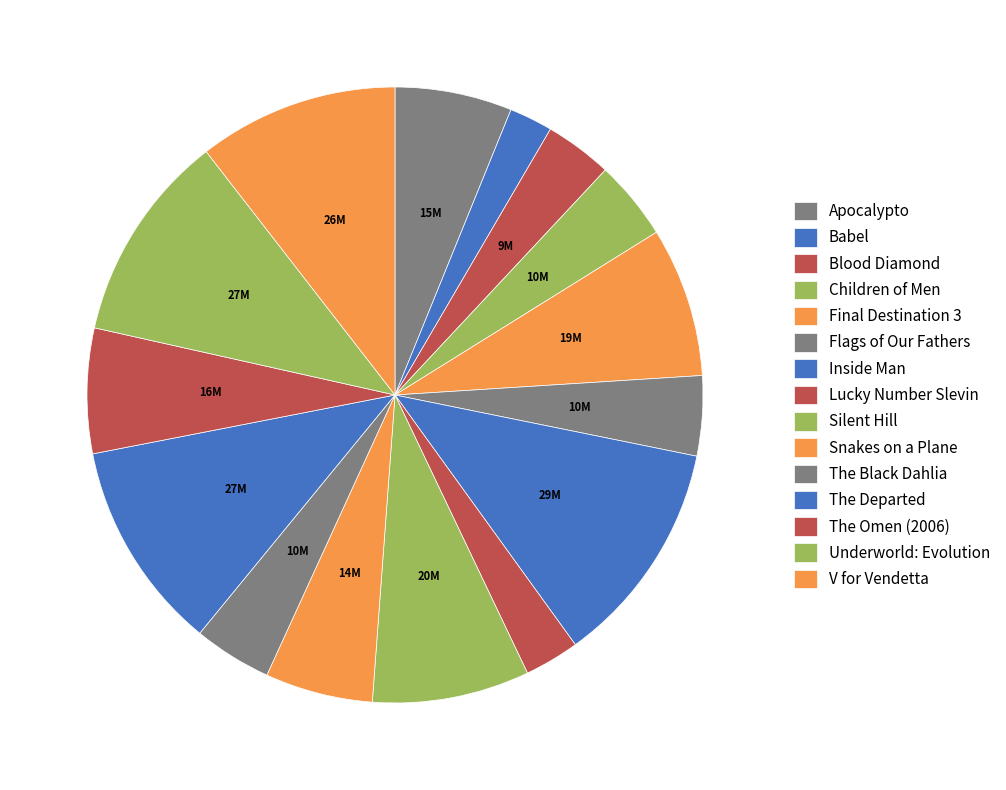

Count the number of slices in the pie.

15